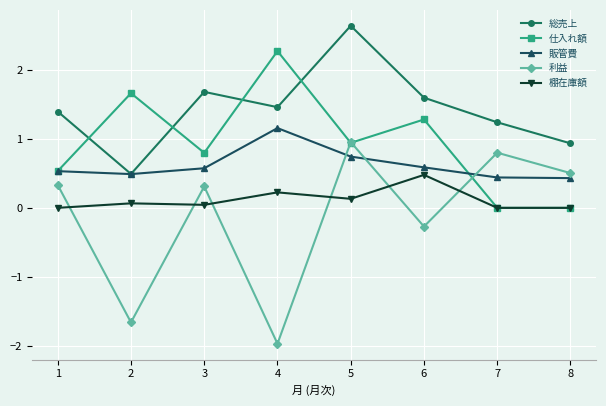

List the series in order of their overall mean, lowest first.

利益, 棚在庫額, 販管費, 仕入れ額, 総売上